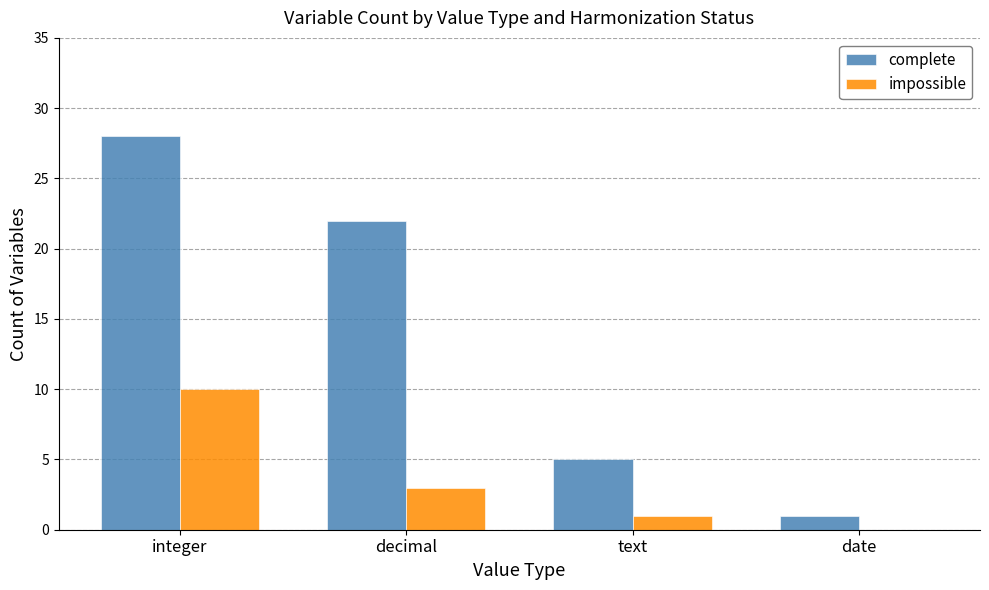

What is the sum of all complete values?

56